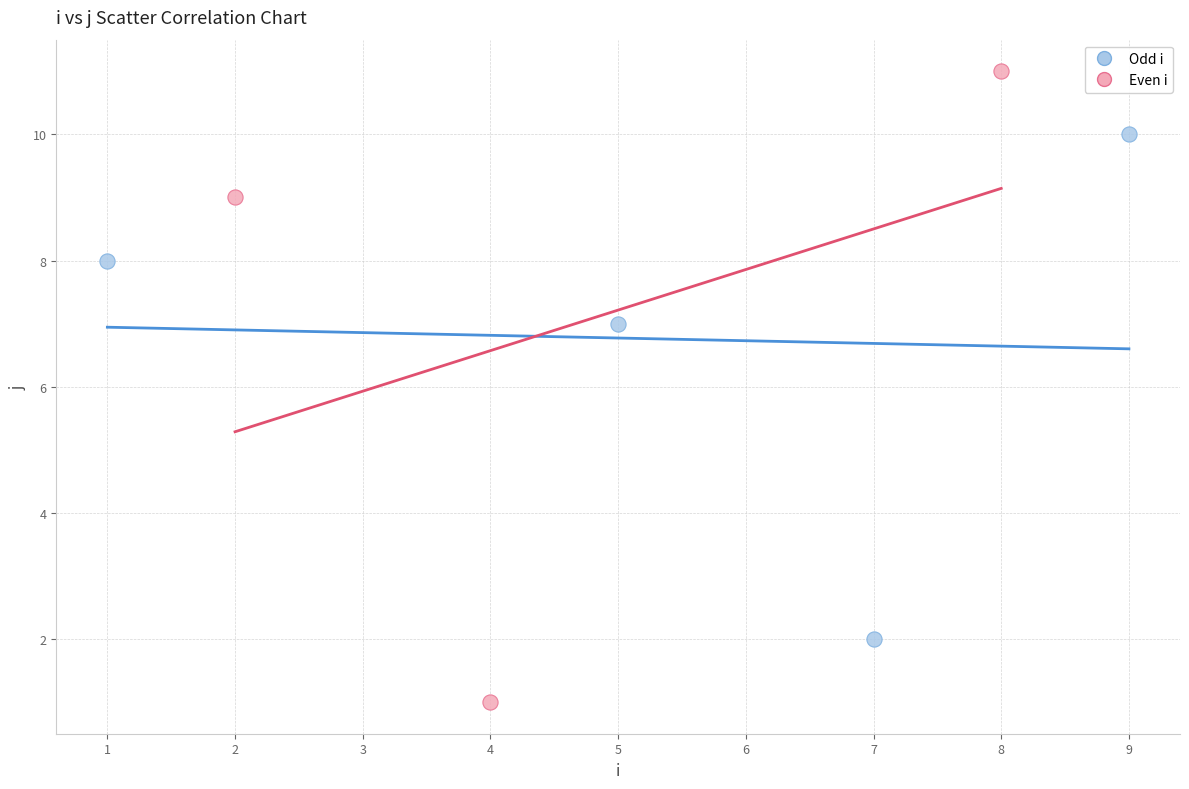

Which series reaches the minimum Y coordinate?

Even i